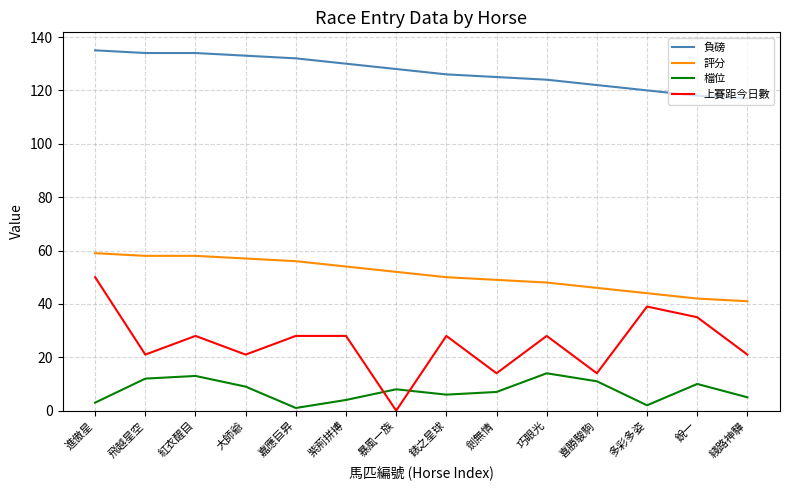

Reading left to right, list all the values displayed in this chart.

負磅: 135	134	134	133	132	130	128	126	125	124	122	120	118	117
評分: 59	58	58	57	56	54	52	50	49	48	46	44	42	41
檔位: 3	12	13	9	1	4	8	6	7	14	11	2	10	5
上賽距今日數: 50	21	28	21	28	28	0	28	14	28	14	39	35	21